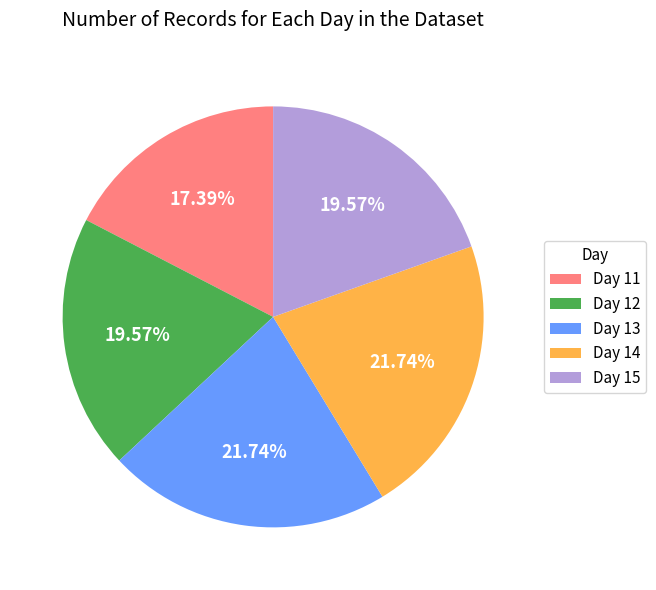

Which has a higher value, Day 11 or Day 13?

Day 13